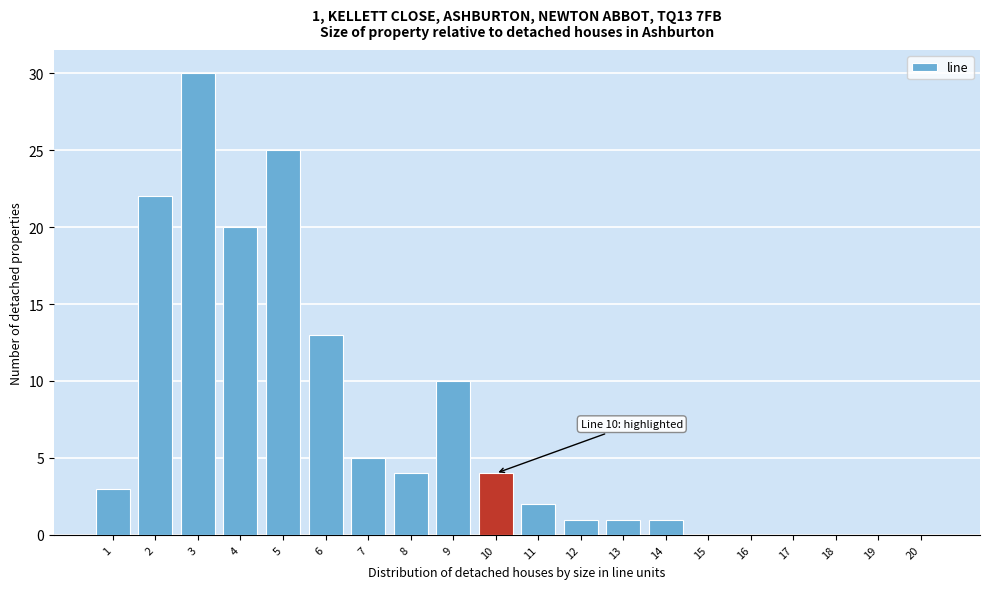

Reading right to left, list all the values displayed in this chart.

20=0	19=0	18=0	17=0	16=0	15=0	14=1	13=1	12=1	11=2	10=4	9=10	8=4	7=5	6=13	5=25	4=20	3=30	2=22	1=3